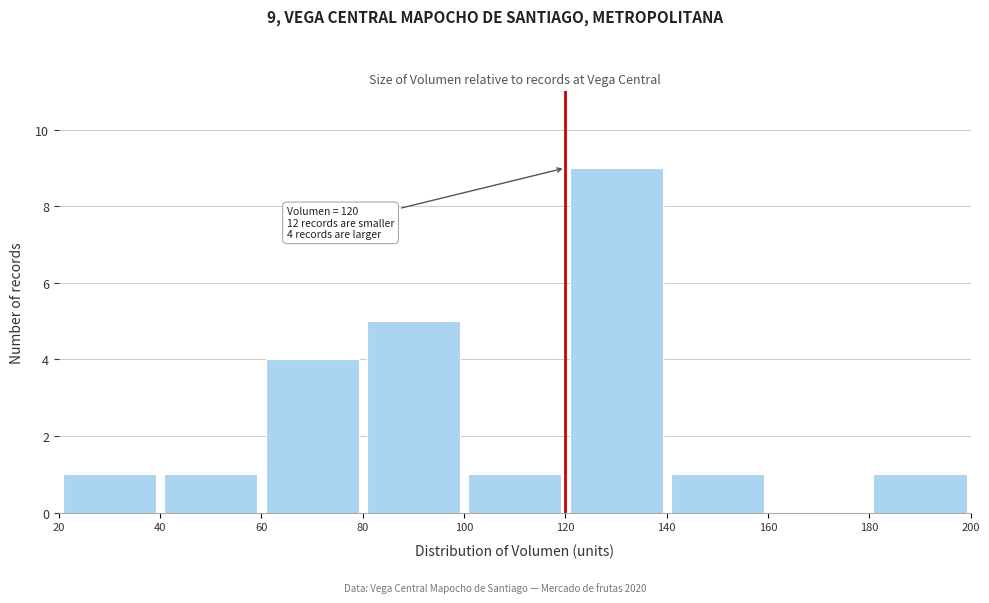

Over which range of the x-axis is the bar tallest?

120 to 140